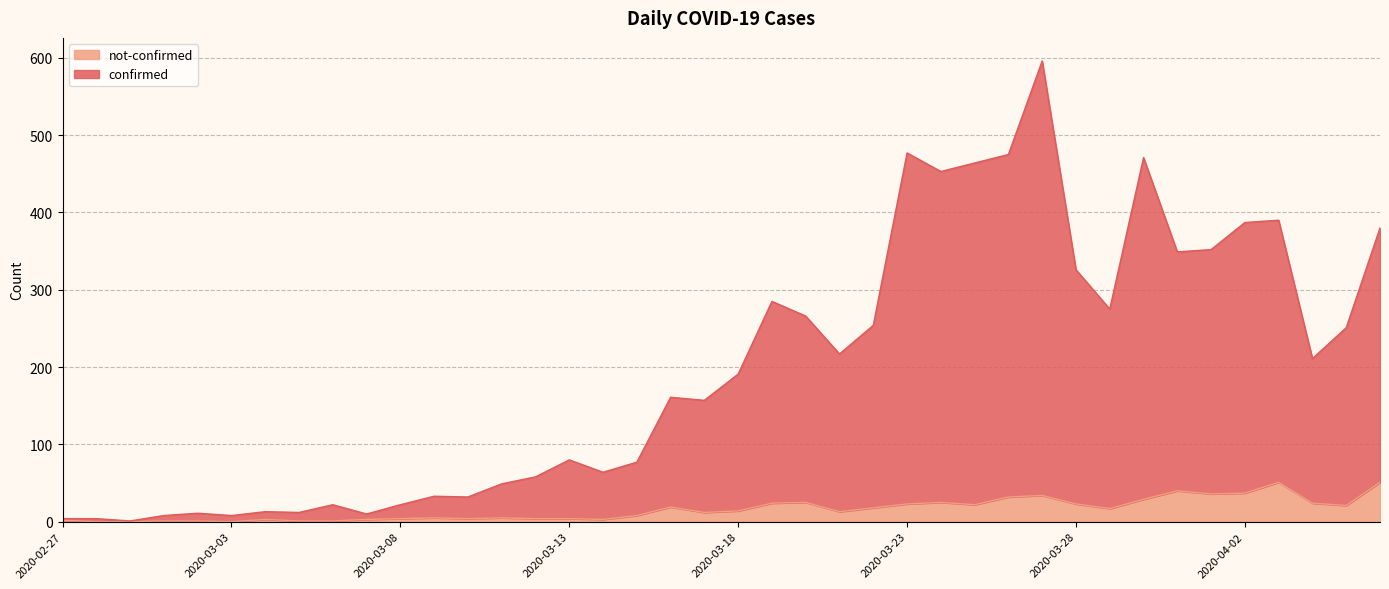

At which label does confirmed reach its peak?

2020-03-27